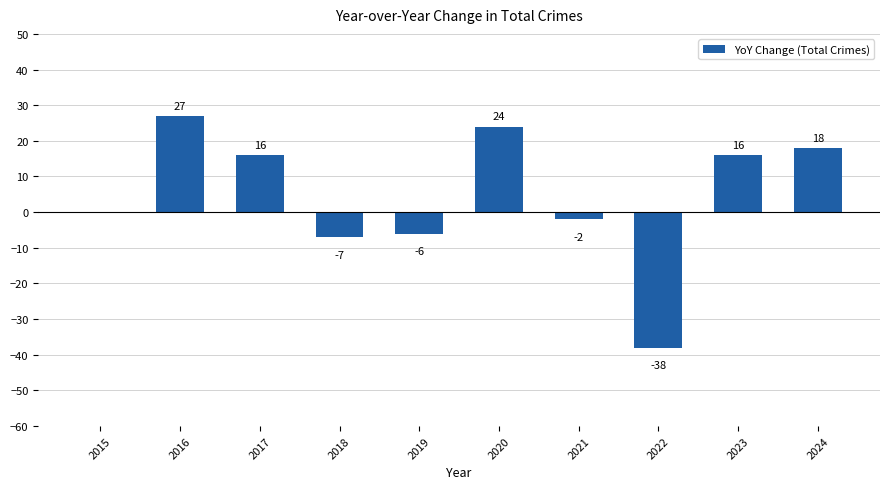

Where is the data nearest to the value -5?

2019